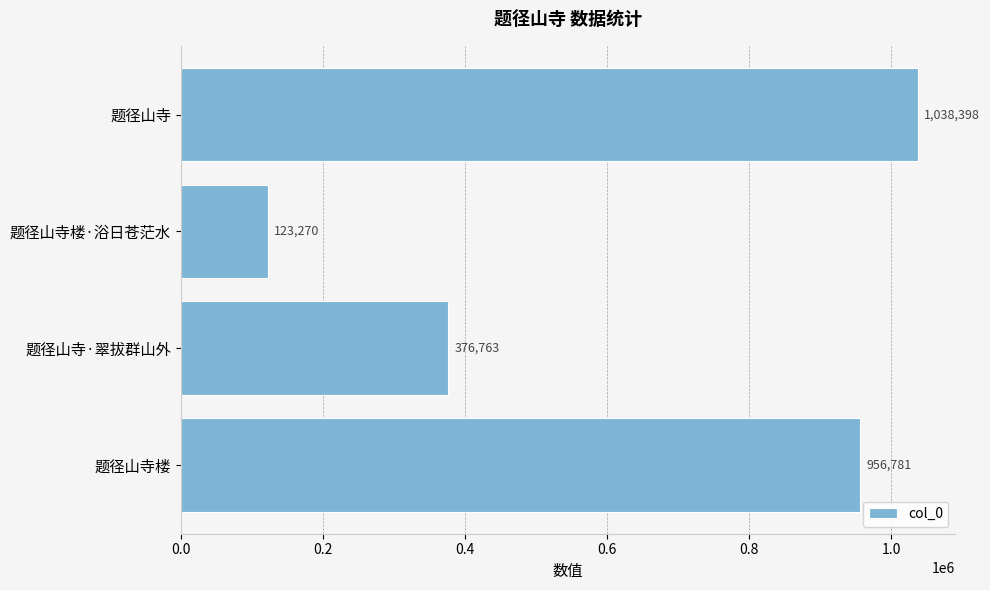

What is the maximum value shown in the chart?

1038398